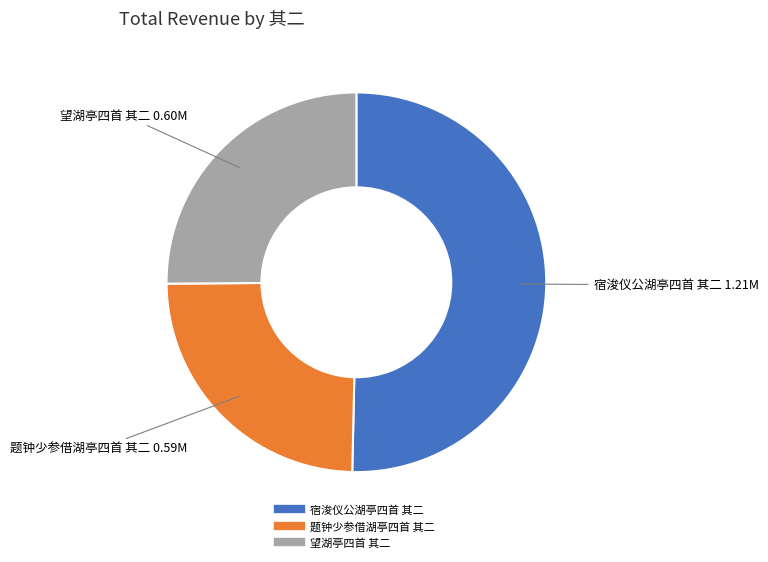

True or false: 望湖亭四首 其二 accounts for 16% of the total.

False